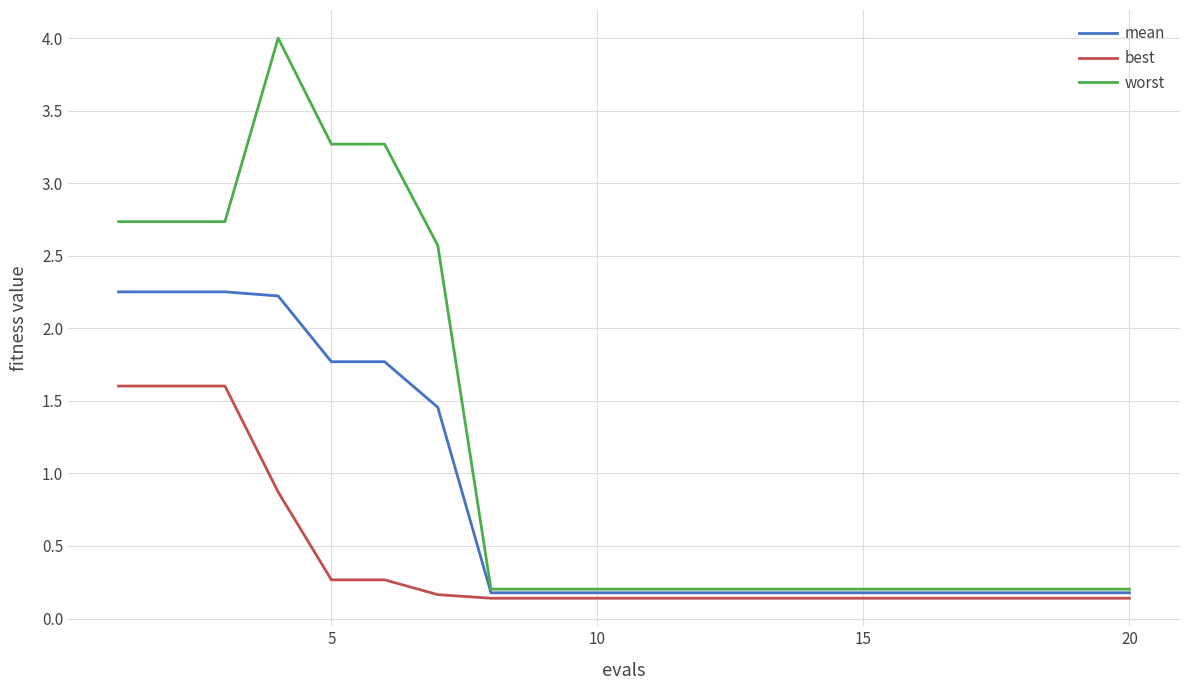

True or false: best and mean cross at least once.

False